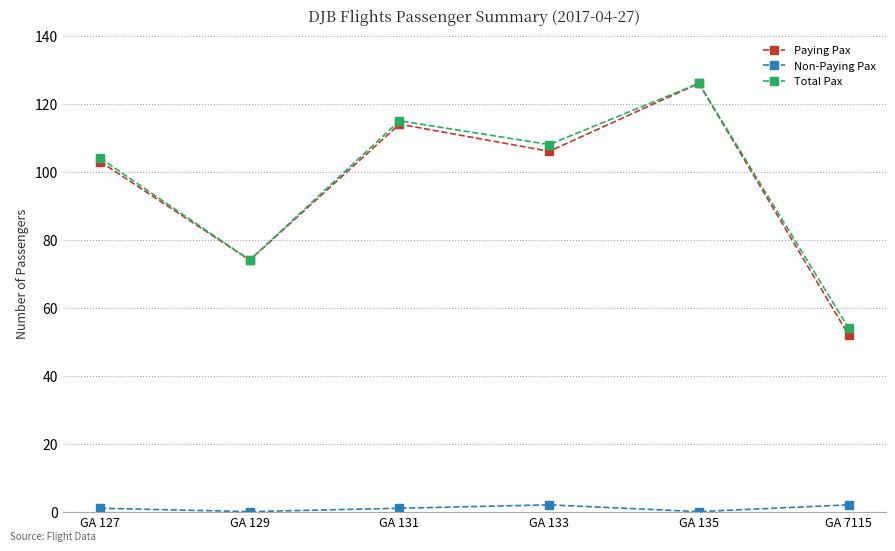

How many data points in Paying Pax are less than 106?

3